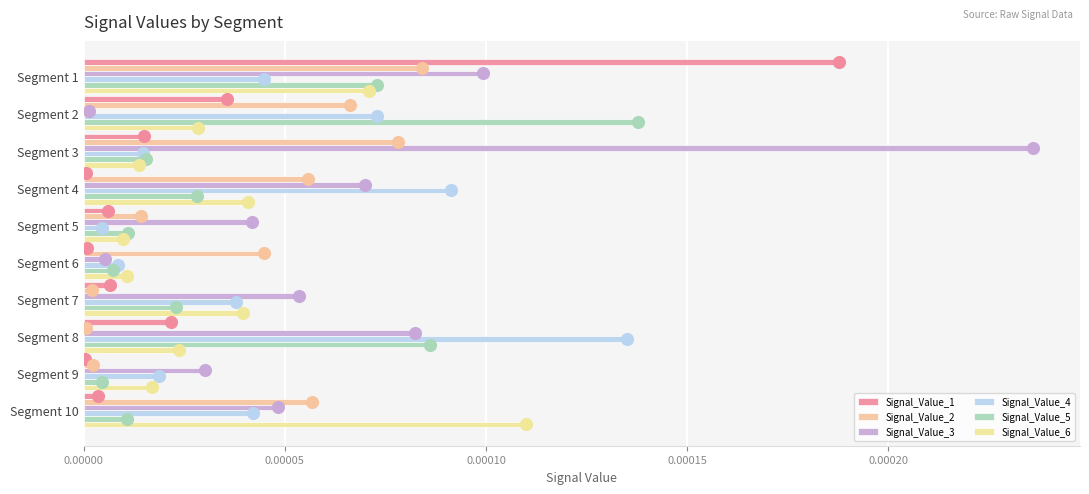

What is the label of the 3rd bar from the right?

7